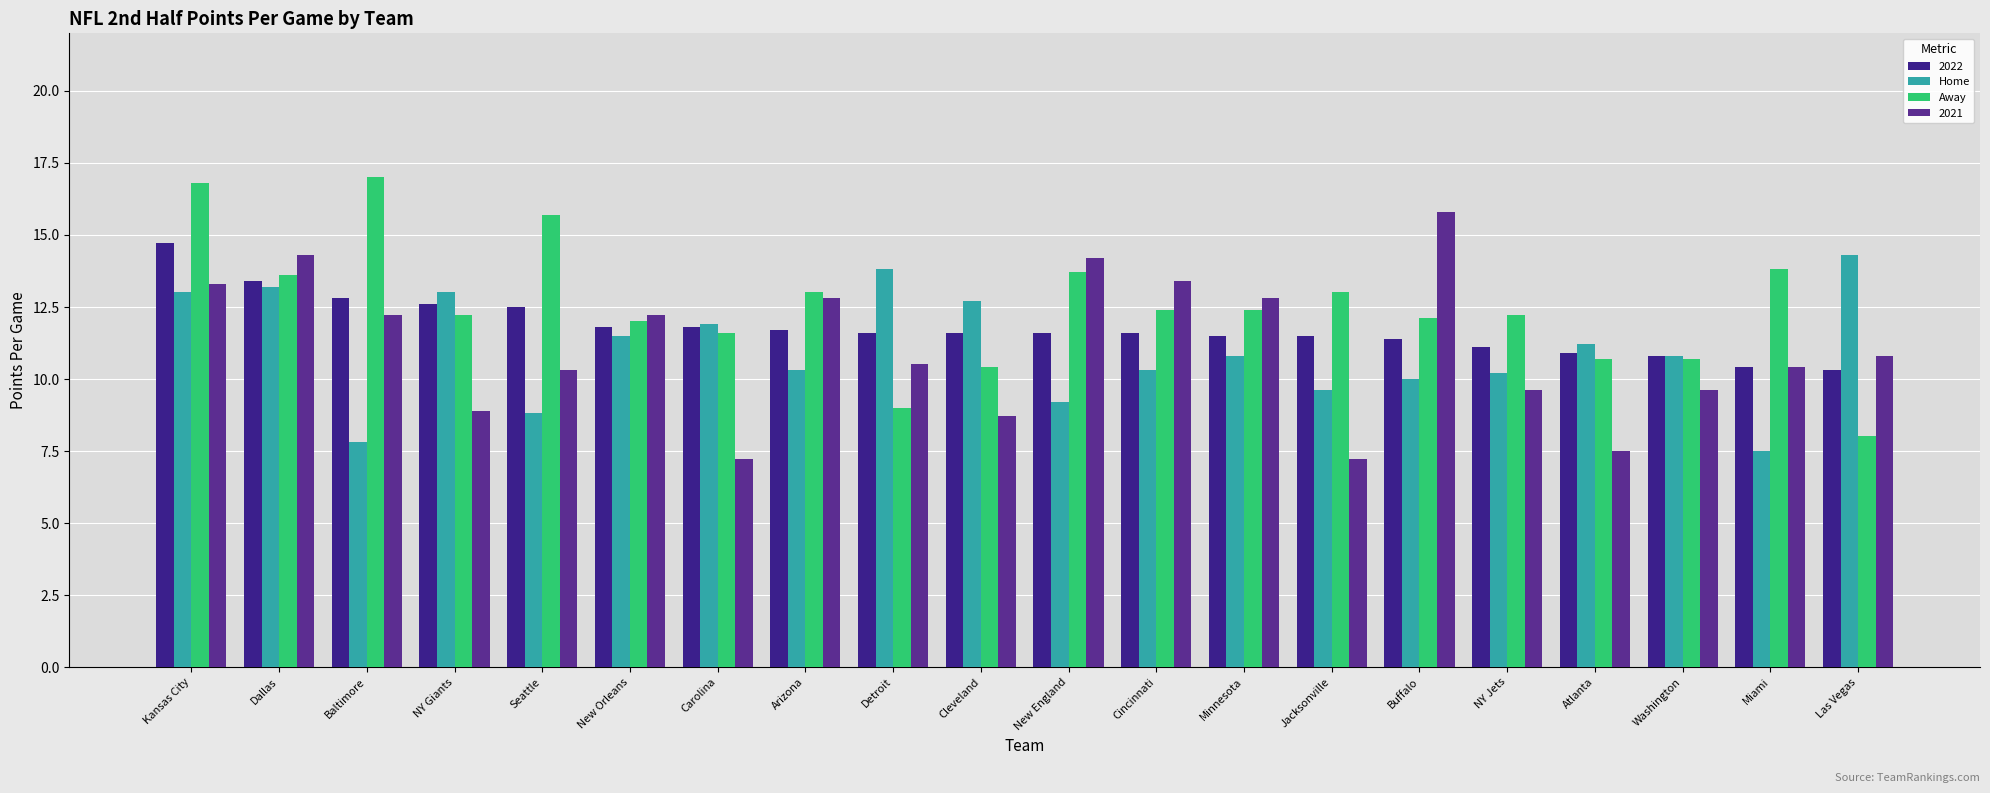

What is the difference between the highest and lowest values at Washington?

1.2